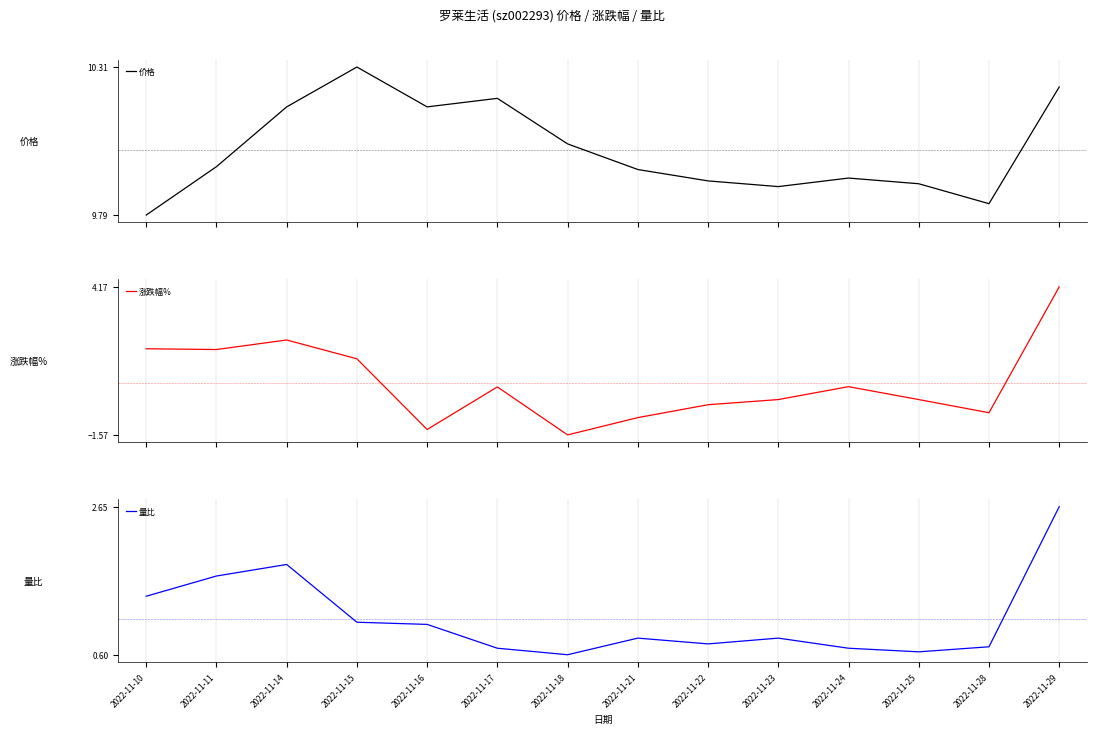

Between 2022-11-22 and 2022-11-23, which is larger?

2022-11-22